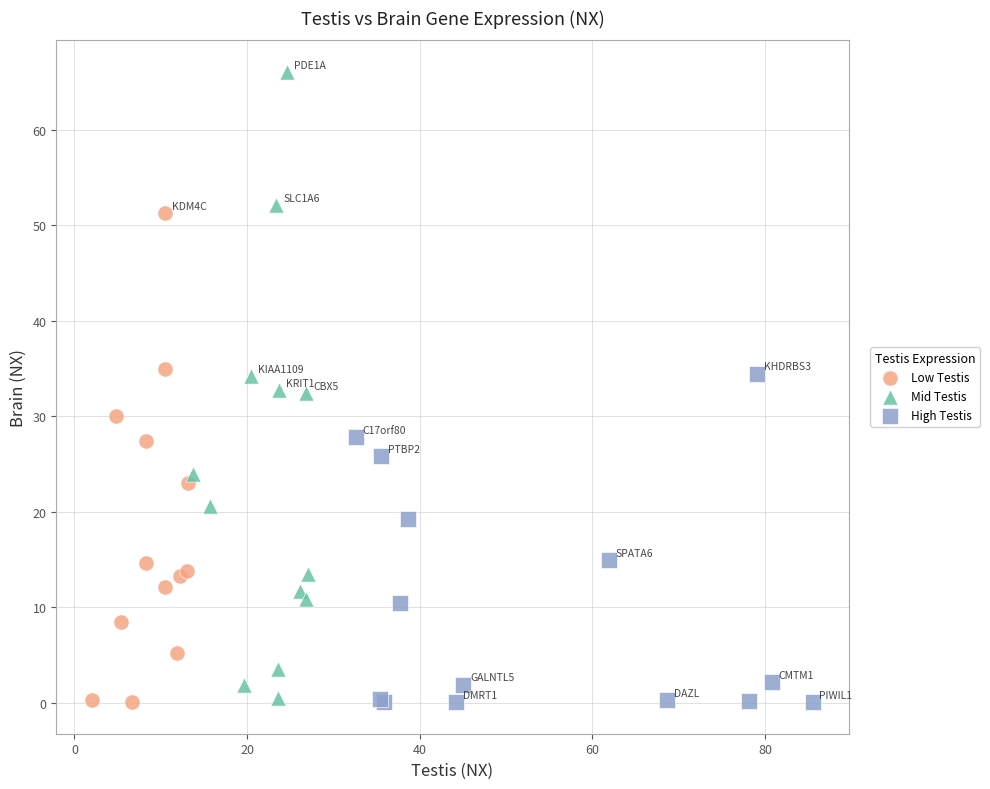

Which series has the largest Y range (max minus min)?

Mid Testis